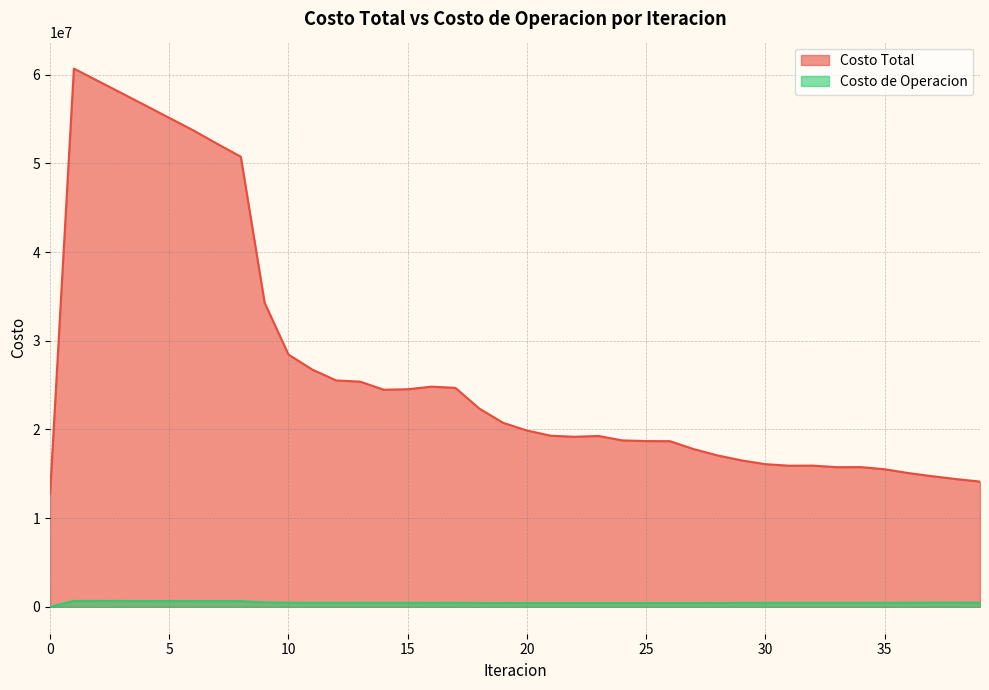

Is it true that Costo Total equals 43050140.2 at 15?

False